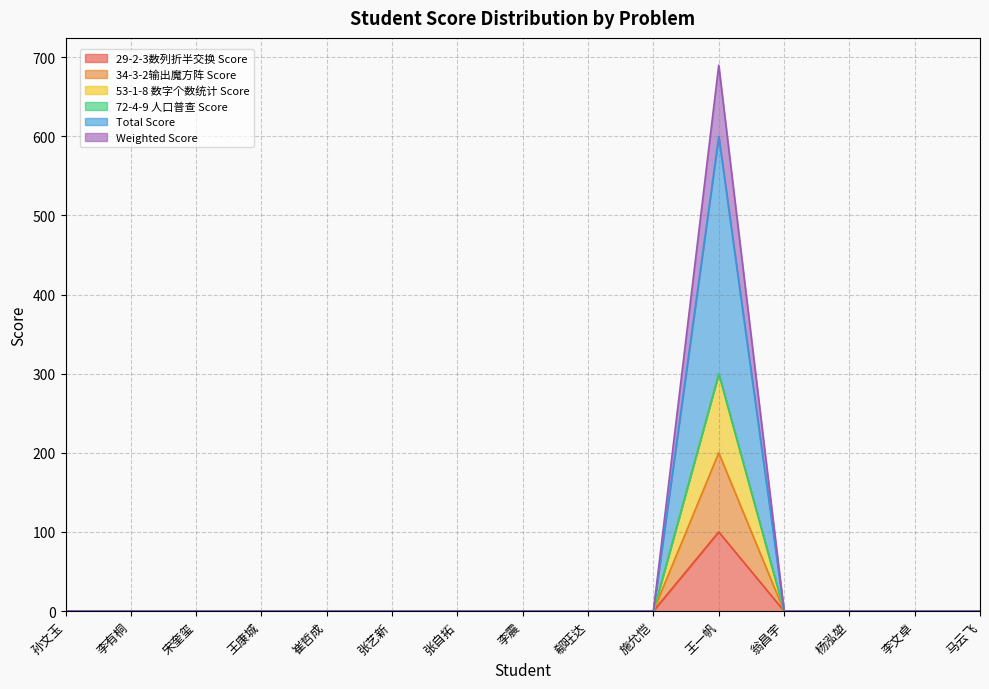

True or false: 34-3-2输出魔方阵 Score has more than 0 interior local peaks.

True